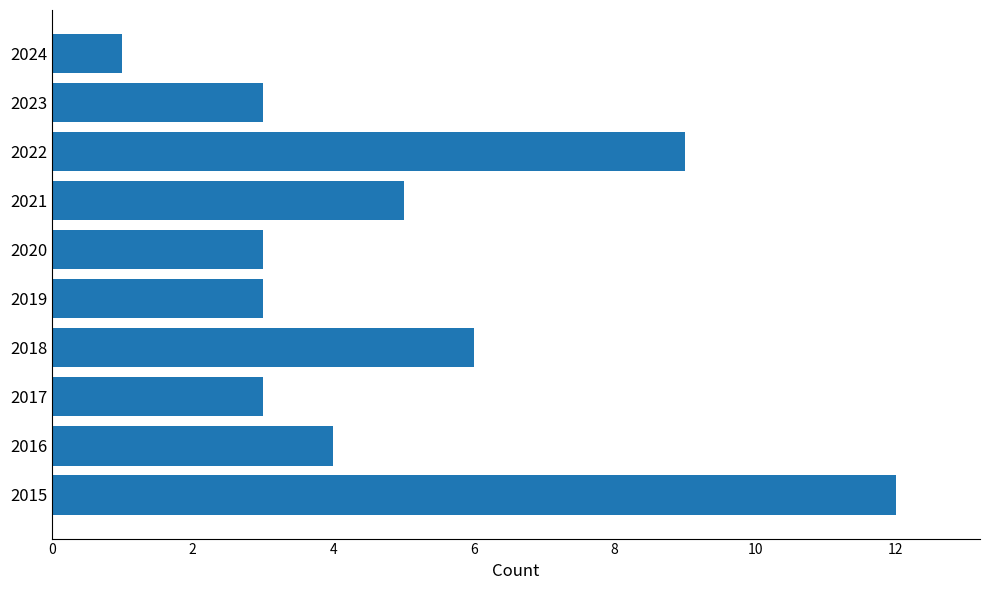

What is the smallest value displayed?

1